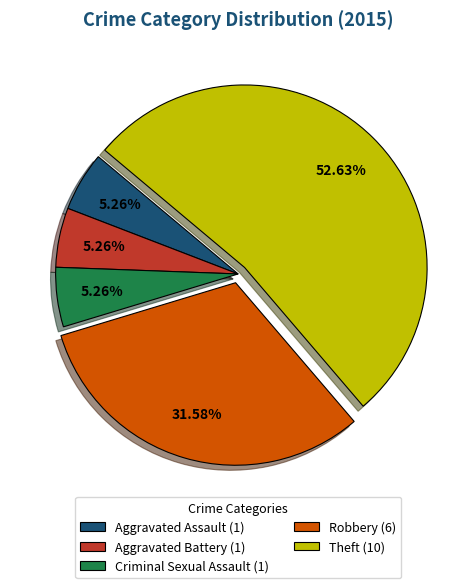

To the nearest percent, what portion does Aggravated Assault represent?

5%